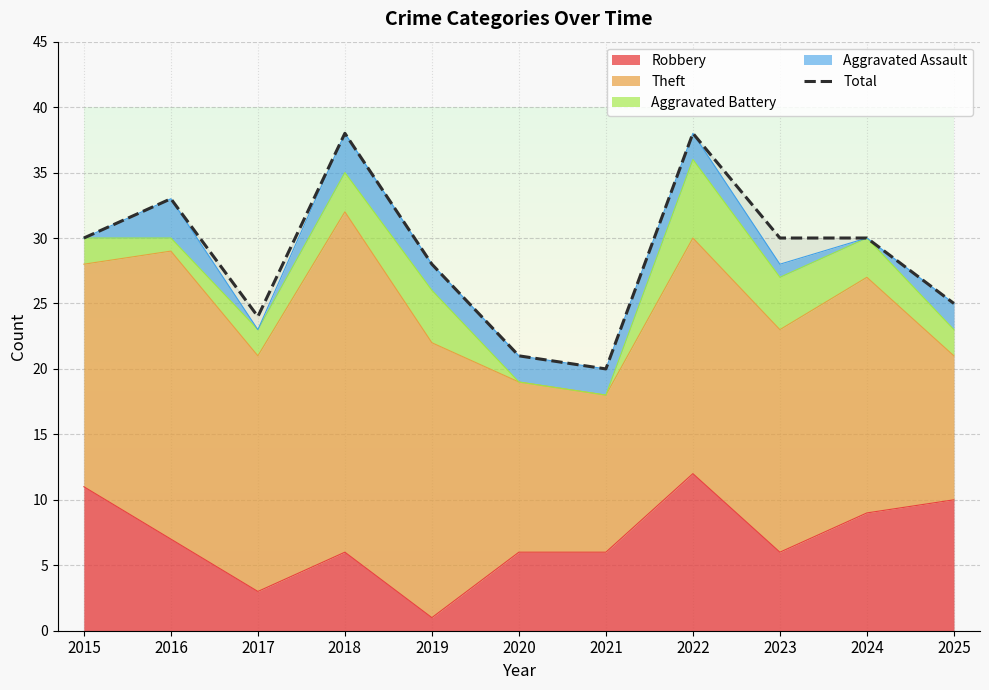

Count the number of values greater than 30.

3